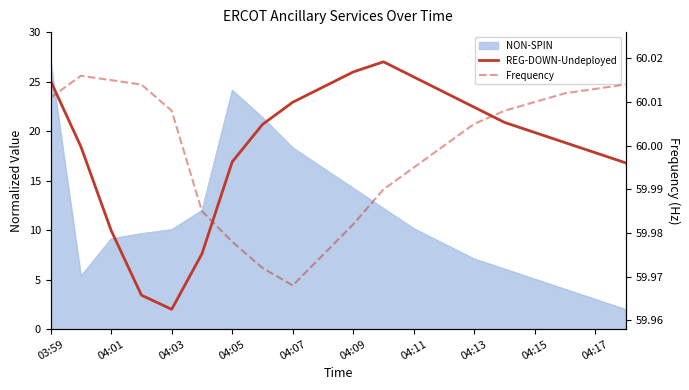

What is the average value of the Frequency series?

60.0